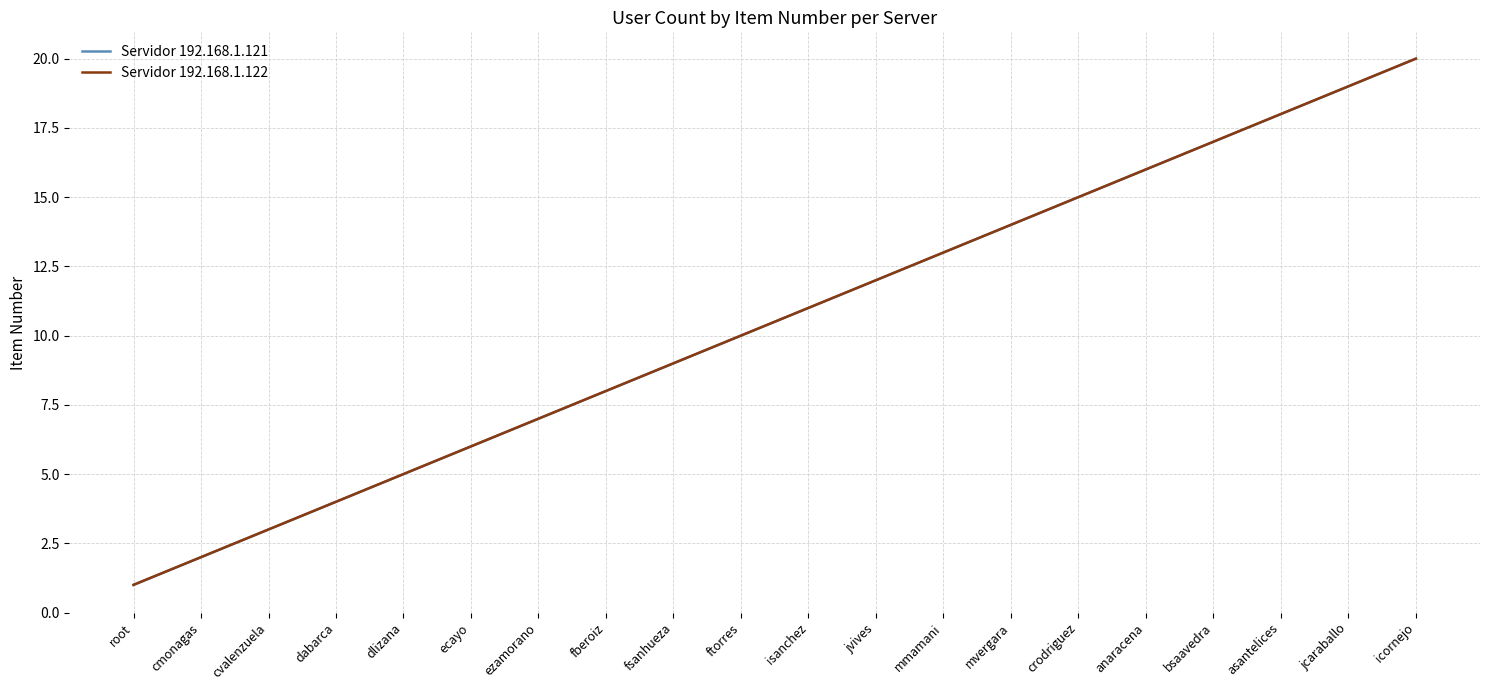

True or false: Servidor 192.168.1.121 has a value of 18 at asantelices.

True